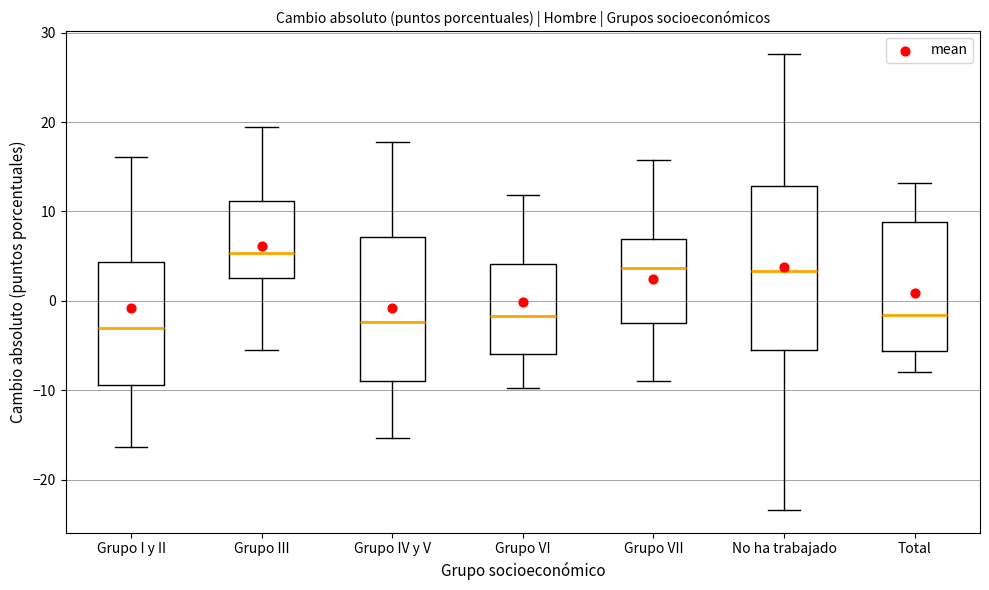

Reading left to right, read every box against the y-axis: the position of its median line, the range the box covers, and the ends of its whiskers. The values are not printed on the chart, so give them approximately, as read against the axis.

Grupo I y II: median -3, box -9 to 4, whiskers -16 to 16
Grupo III: median 5, box 3 to 11, whiskers -6 to 19
Grupo IV y V: median -2, box -9 to 7, whiskers -15 to 18
Grupo VI: median -2, box -6 to 4, whiskers -10 to 12
Grupo VII: median 4, box -3 to 7, whiskers -9 to 16
No ha trabajado: median 3, box -6 to 13, whiskers -23 to 28
Total: median -2, box -6 to 9, whiskers -8 to 13